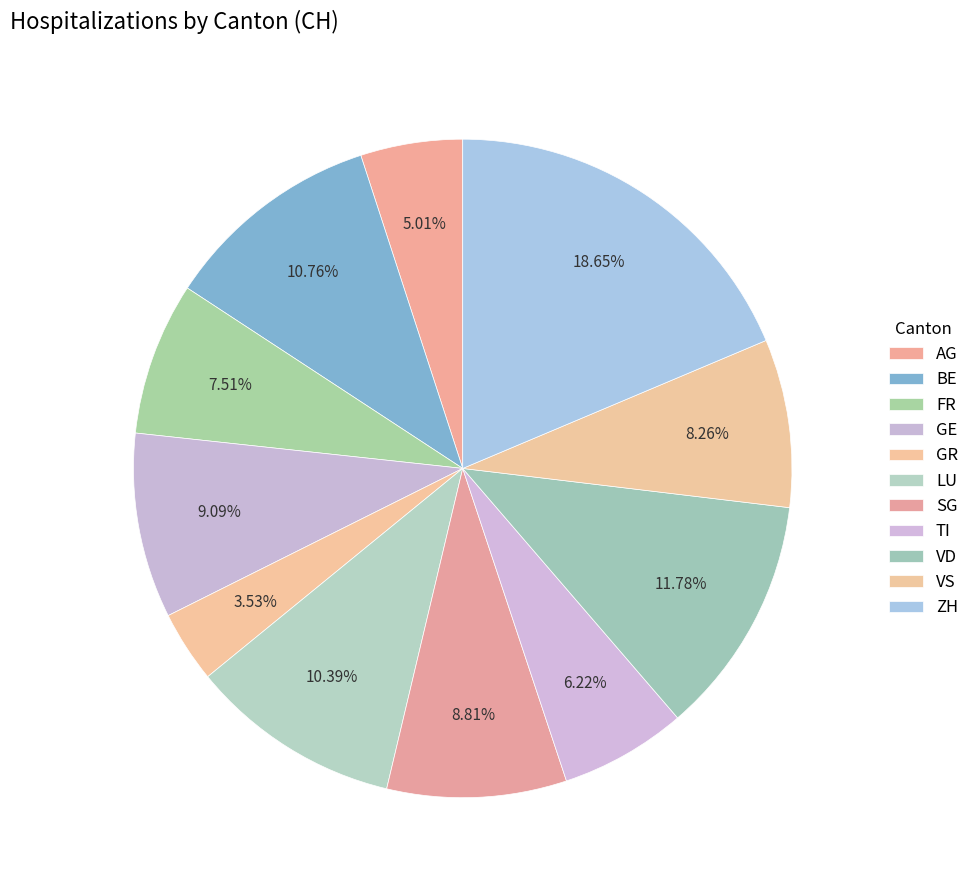

How many slices are in this pie chart?

11